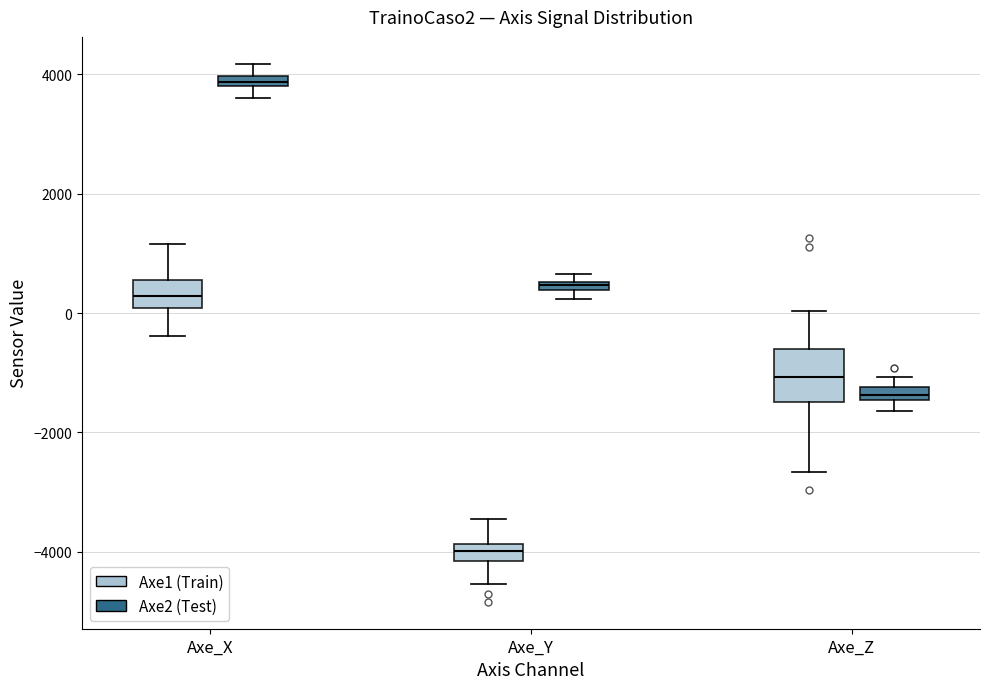

Where does the upper whisker of the box for Axe_Z (Axe1 (Train)) end on the y-axis? The values are not printed on the chart, so give them approximately, as read against the axis.

0